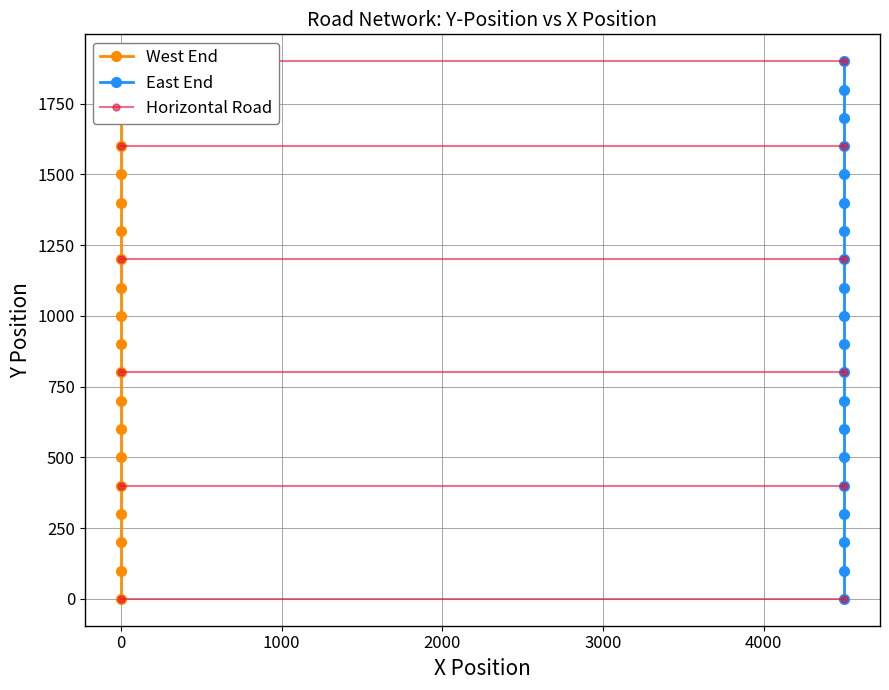

Is it true that West End equals 1400 at 0?

True